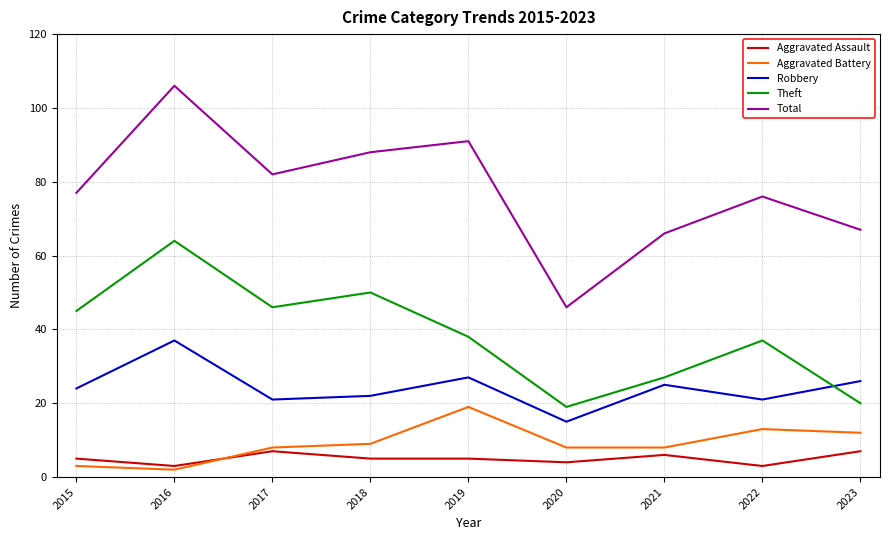

Reading right to left, transcribe all the data shown in this chart.

Aggravated Assault: 7	3	6	4	5	5	7	3	5
Aggravated Battery: 12	13	8	8	19	9	8	2	3
Robbery: 26	21	25	15	27	22	21	37	24
Theft: 20	37	27	19	38	50	46	64	45
Total: 67	76	66	46	91	88	82	106	77